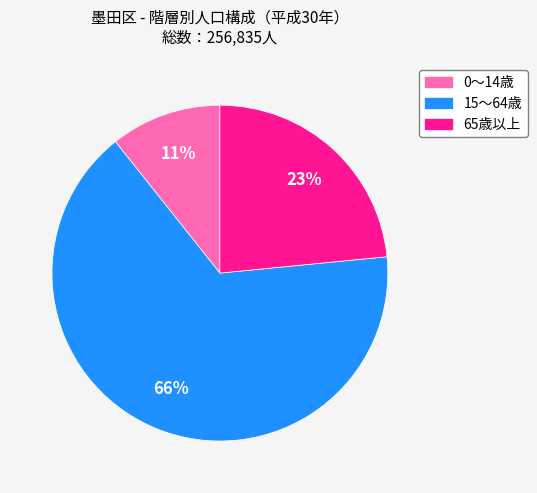

Count the number of slices in the pie.

3